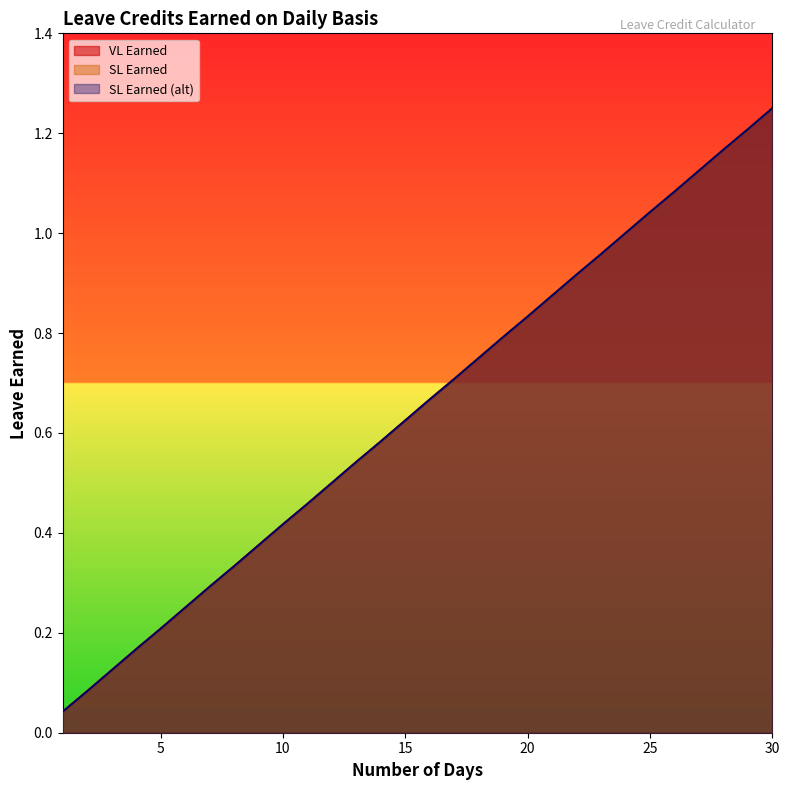

At 1, list the series in order from largest to smallest.

VL Earned, SL Earned, SL Earned (alt)